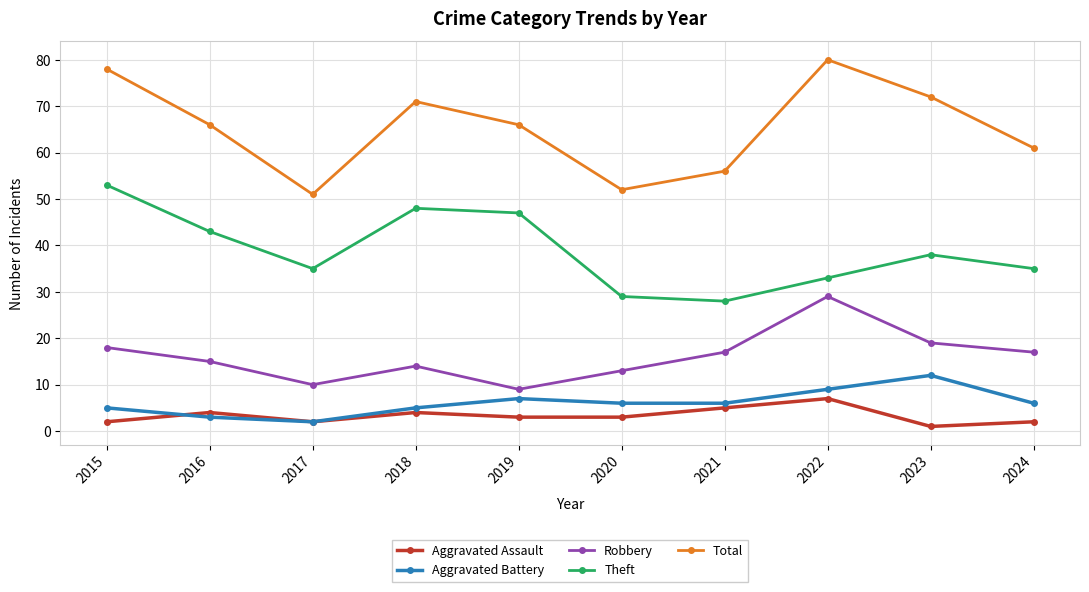

What is the difference between the maximum and minimum values in the Theft series?

25